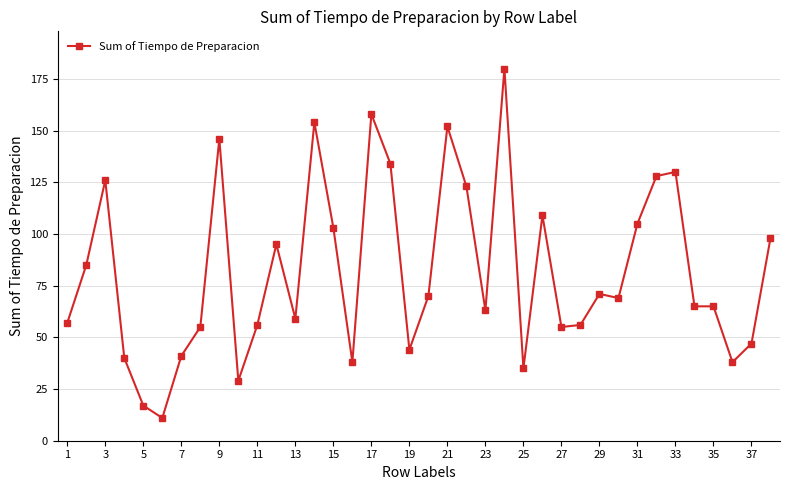

What is the minimum value shown in the chart?

11